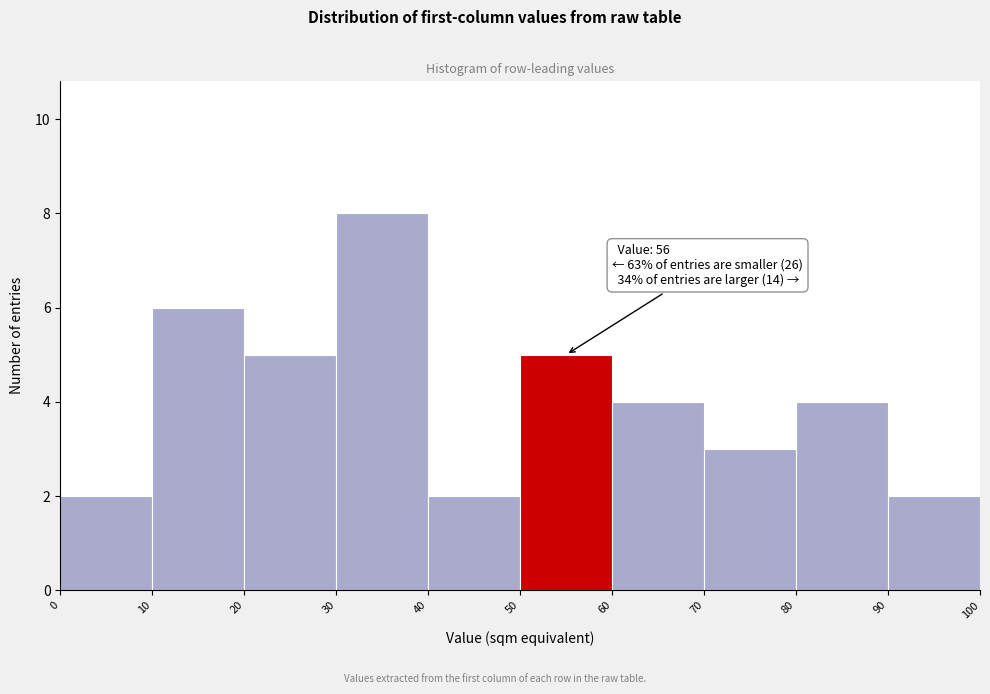

Over which range of the x-axis is the bar tallest?

30 to 40